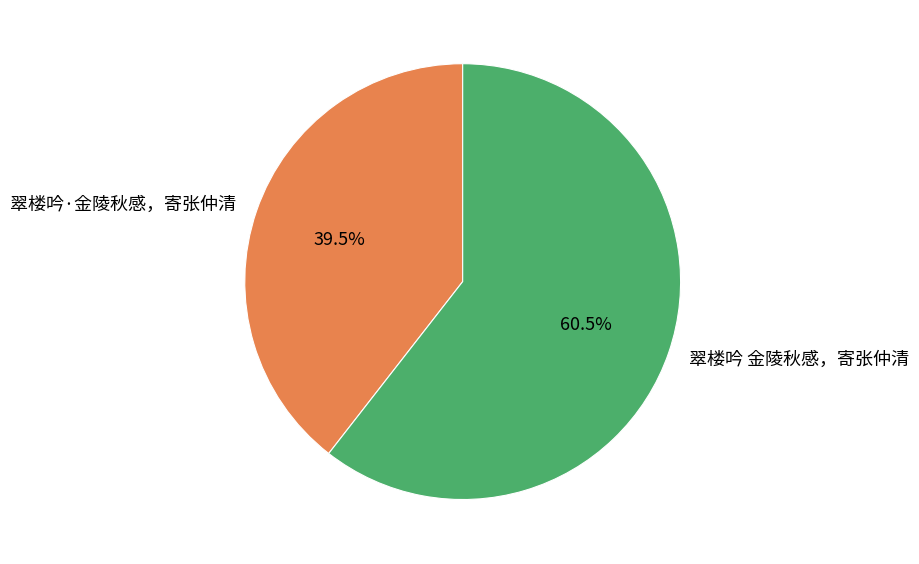

Which slice is the largest?

翠楼吟 金陵秋感，寄张仲清